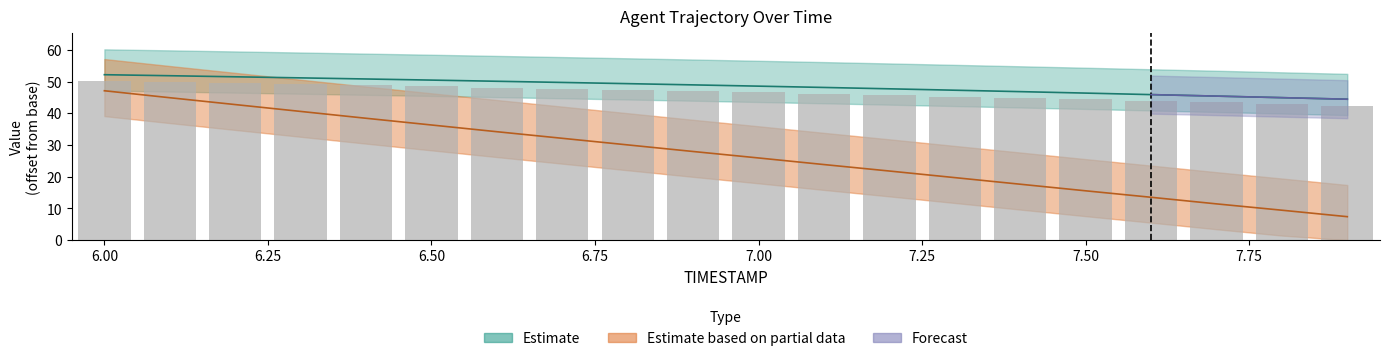

What is the label of the 1st bar from the right?

7.9